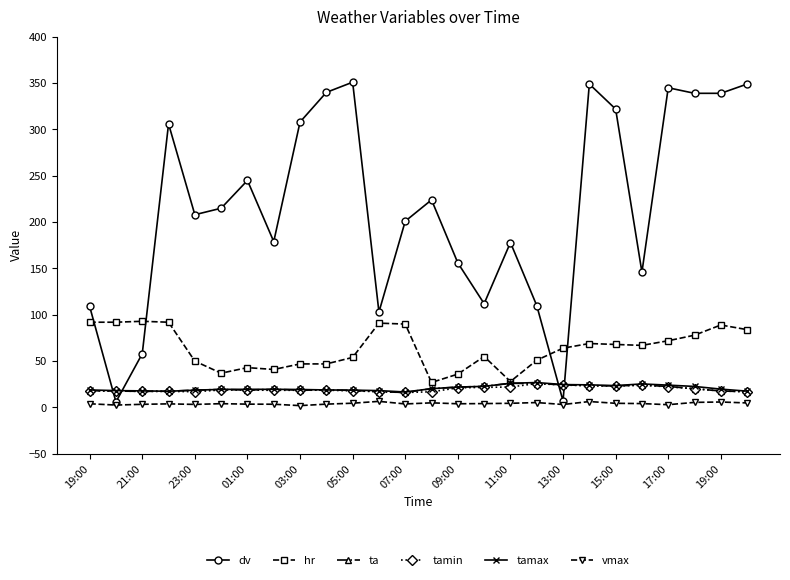

Which series has the largest range (max minus min)?

dv